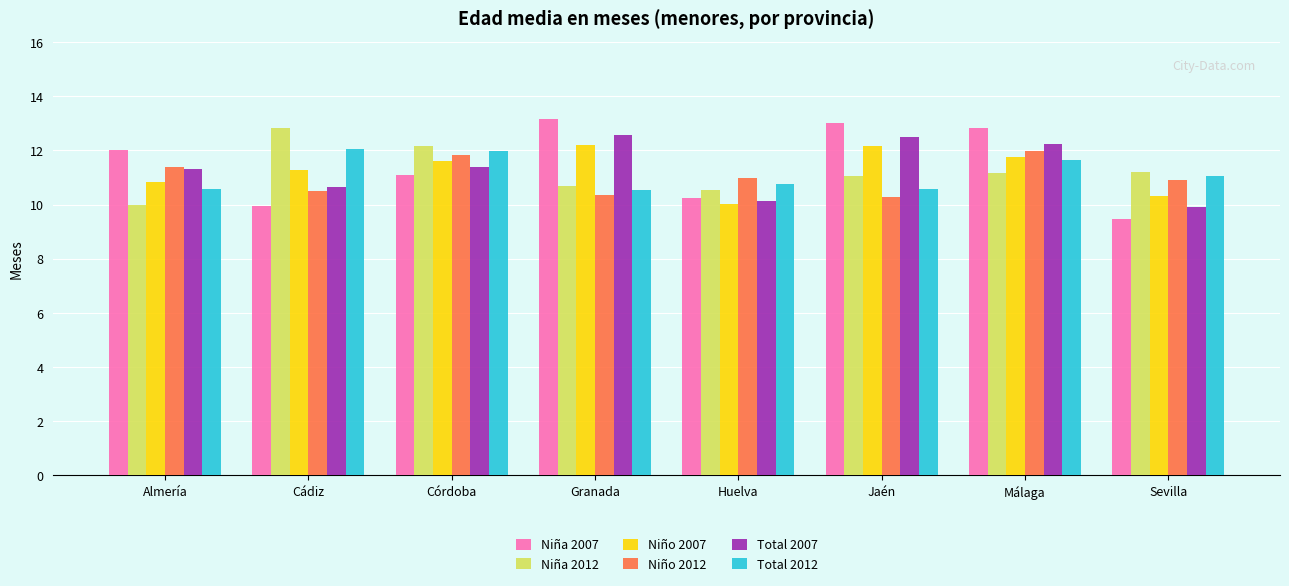

Which series changed the most between Cádiz and Huelva?

Niña 2012